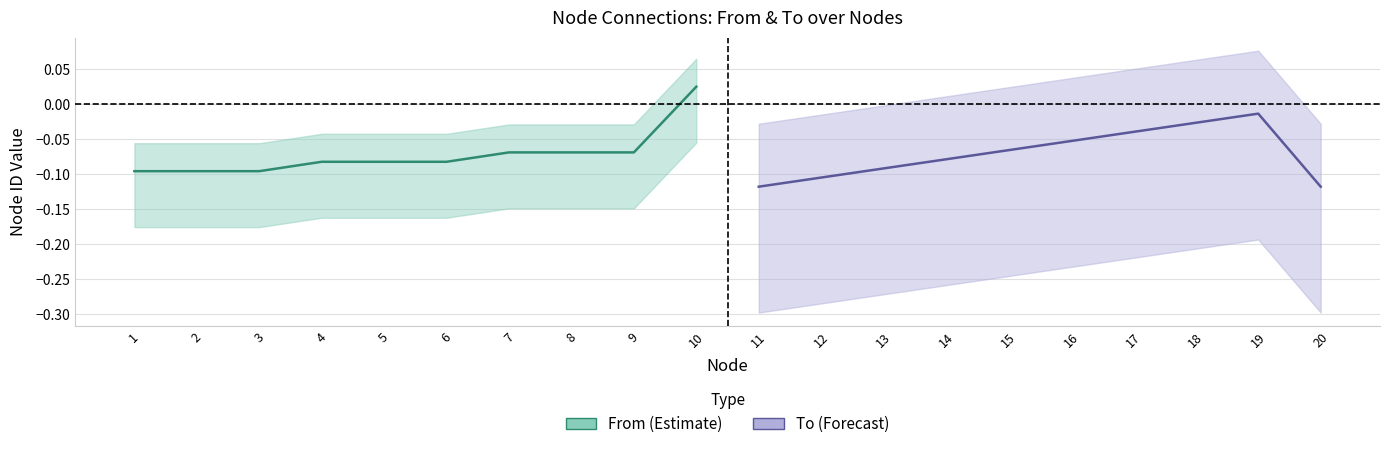

Reading left to right, extract all data points from this chart.

From: -0.1	-0.1	-0.1	-0.1	-0.1	-0.1	-0.1	-0.1	-0.1	0.0
To: -0.1	-0.1	-0.1	-0.1	-0.1	-0.1	-0.0	-0.0	-0.0	-0.1